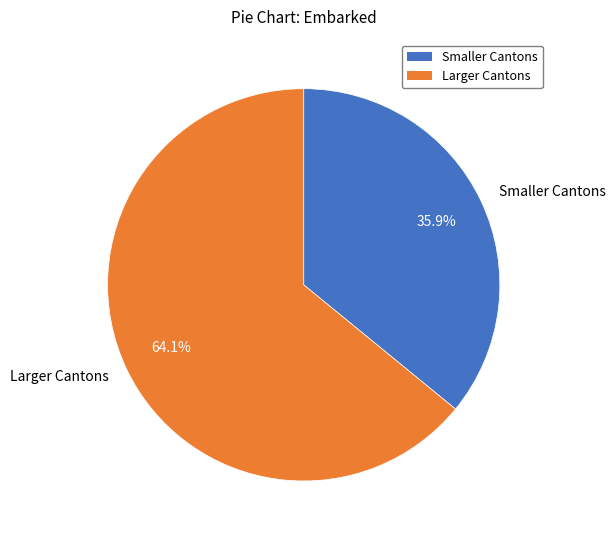

Which category has the smallest portion of the pie?

Smaller Cantons